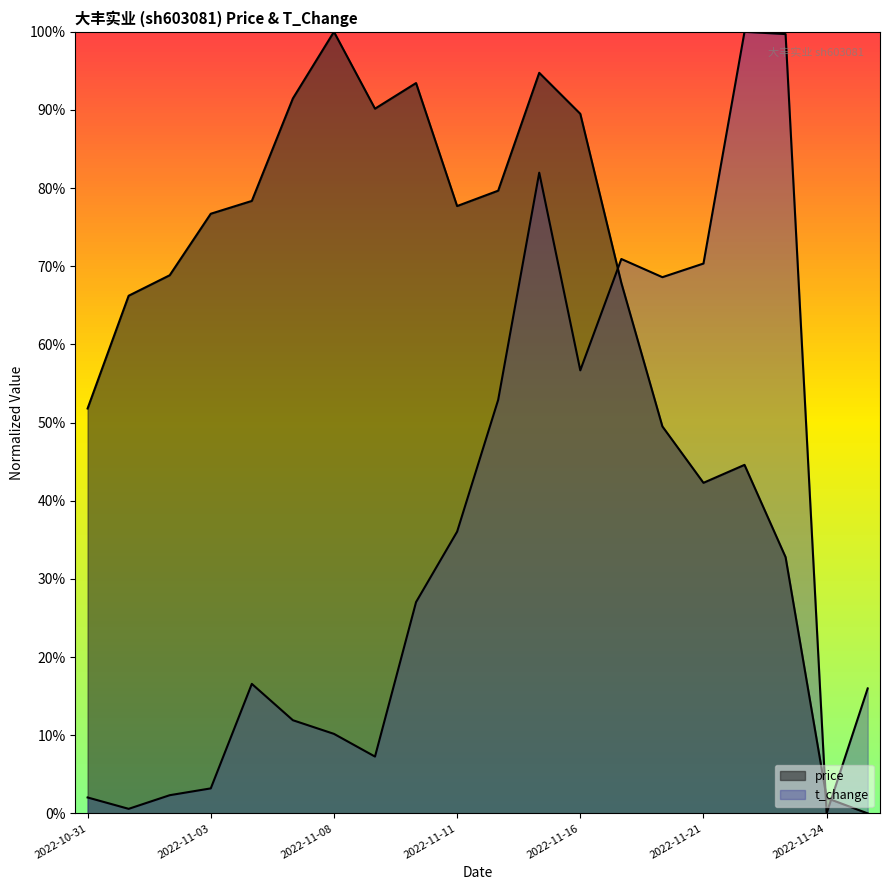

How many interior local peaks does the price series have?

4